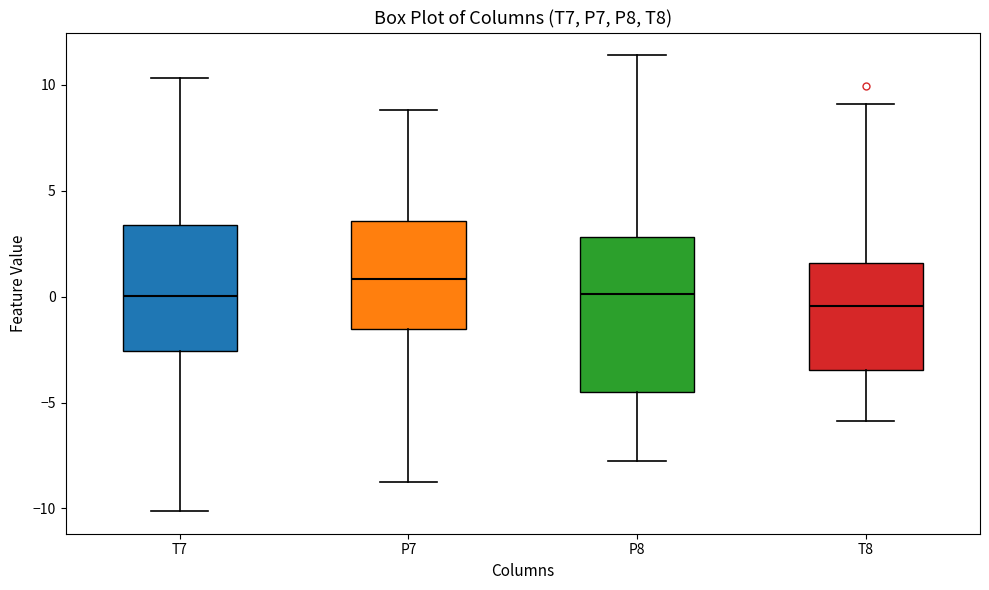

Reading left to right, transcribe this box plot: for each box, give where its median line is, the range the box spans, and where its two whiskers end, as read against the y-axis. The values are not printed on the chart, so give them approximately, as read against the axis.

T7: median 0.0, box -2.5 to 3.5, whiskers -10.0 to 10.5
P7: median 1.0, box -1.5 to 3.5, whiskers -9.0 to 9.0
P8: median 0.0, box -4.5 to 3.0, whiskers -8.0 to 11.5
T8: median -0.5, box -3.5 to 1.5, whiskers -6.0 to 9.0